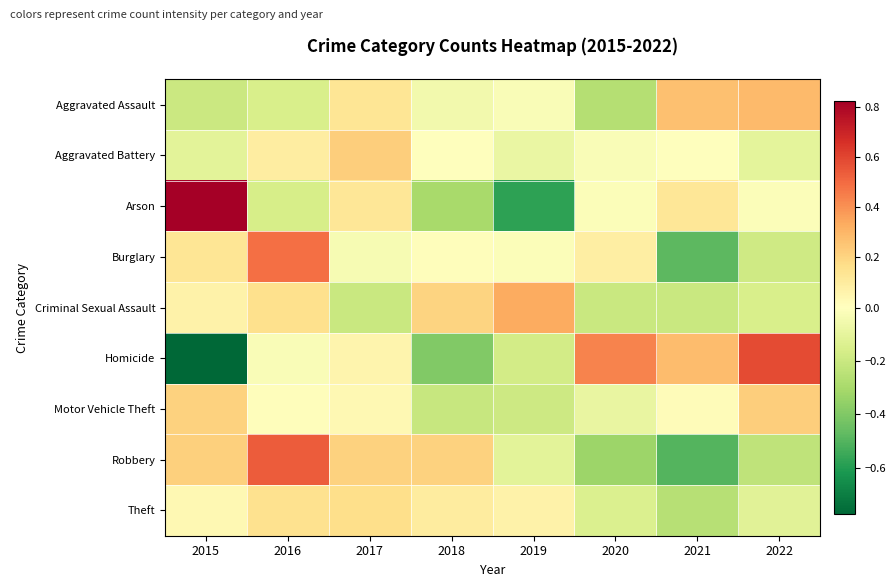

What is the difference between the highest and lowest values at 2018?

0.6